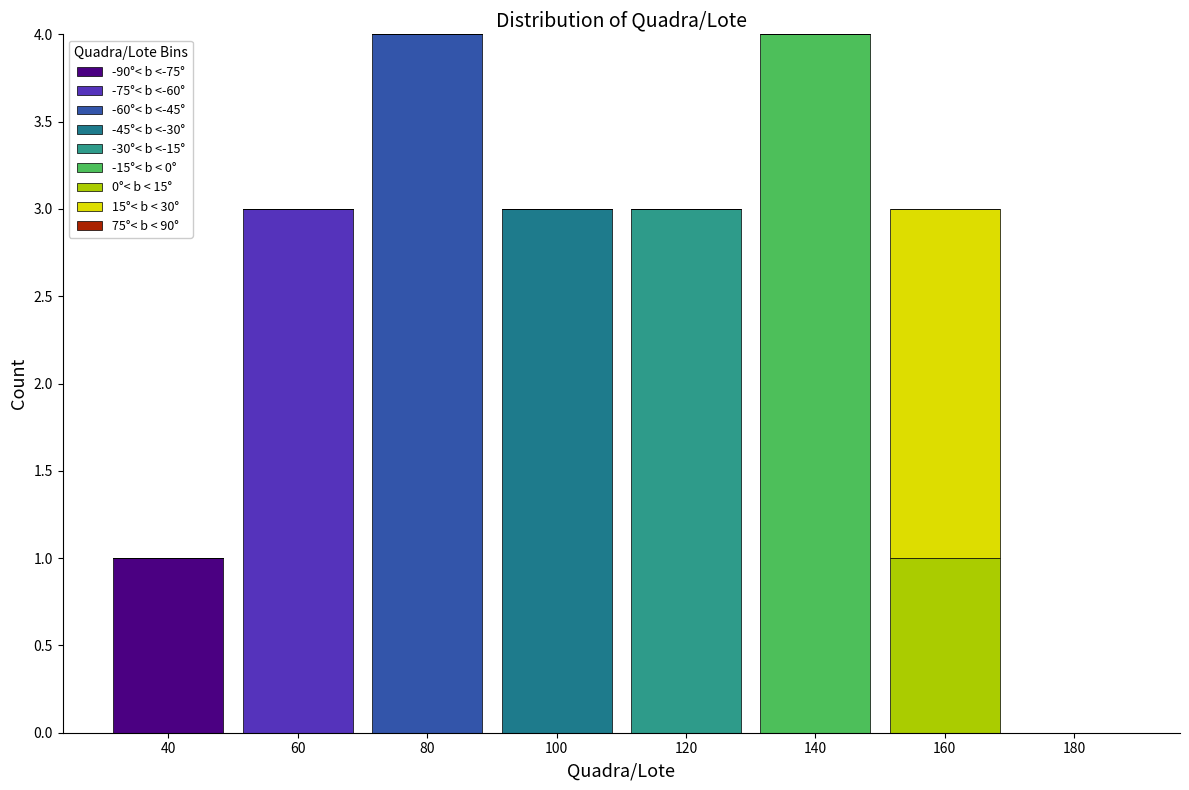

What is the total height of the stacked bar covering 70 to 90 on the x-axis? The values are not printed on the chart, so give them approximately, as read against the axis.

4